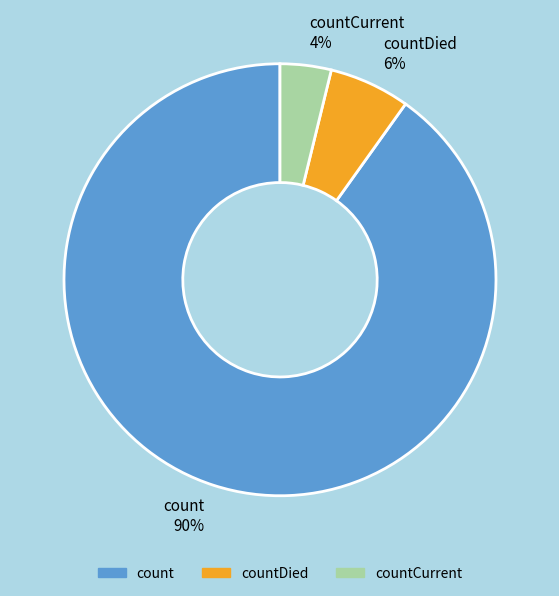

Is it true that count is 99% of the pie?

False